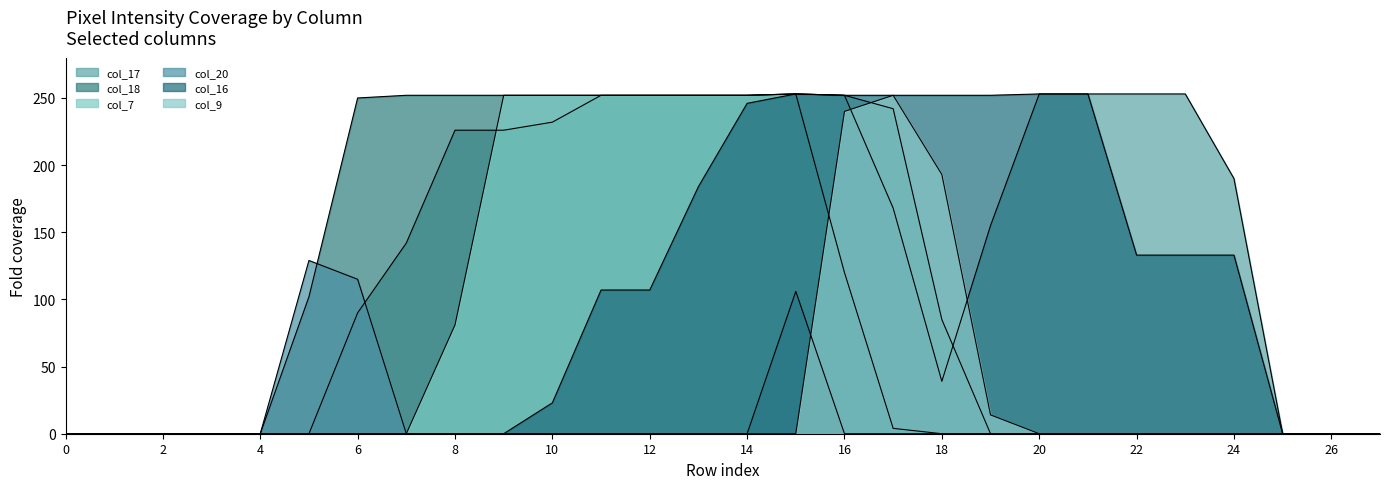

Is it true that col_20 equals -85 at 12?

False